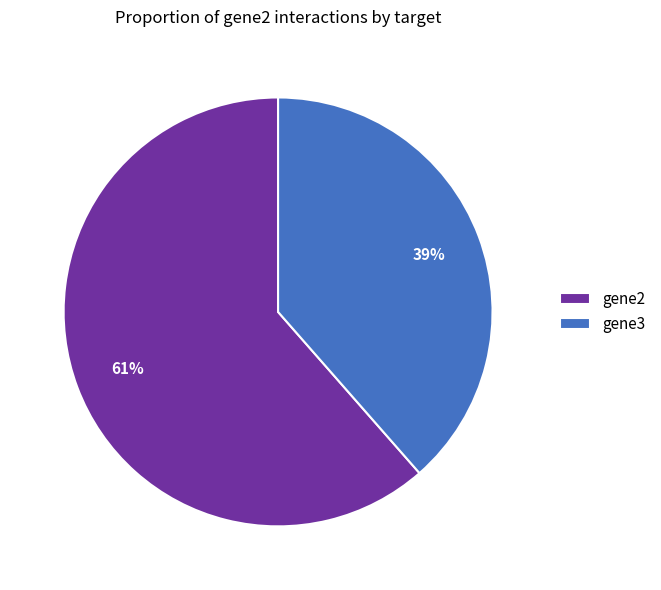

Count the number of slices in the pie.

2